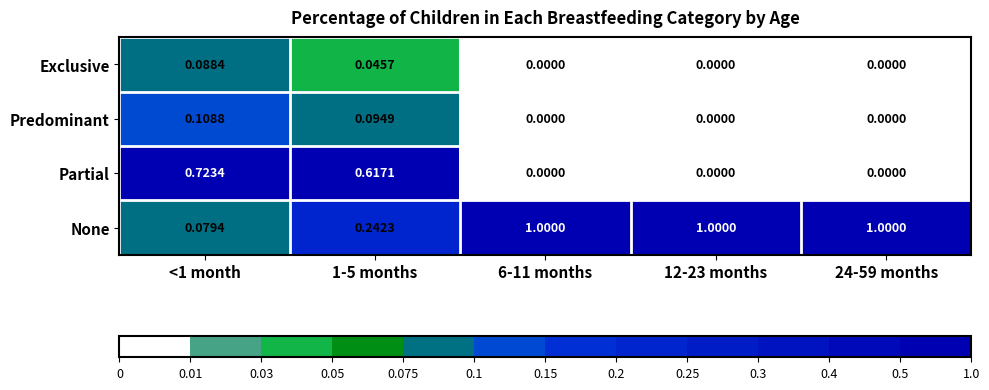

Which series has the largest total across all categories?

None